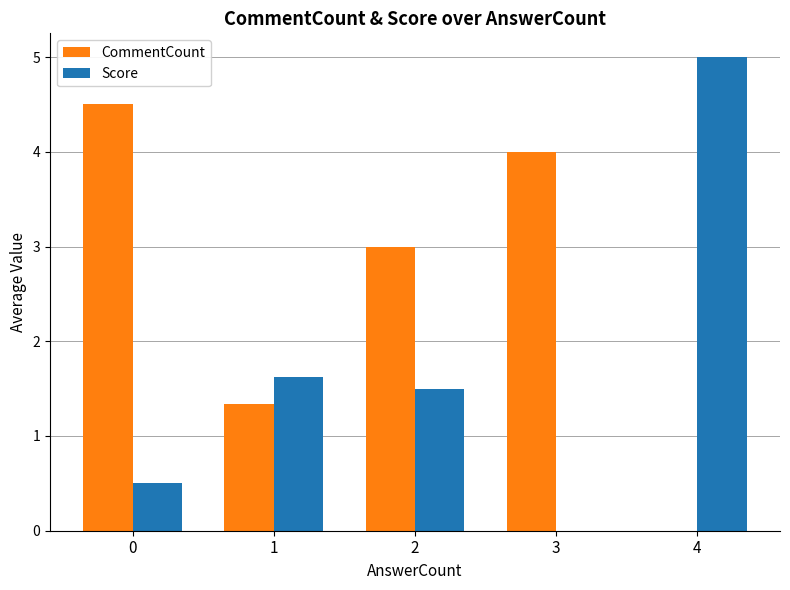

How many groups of bars are there?

5